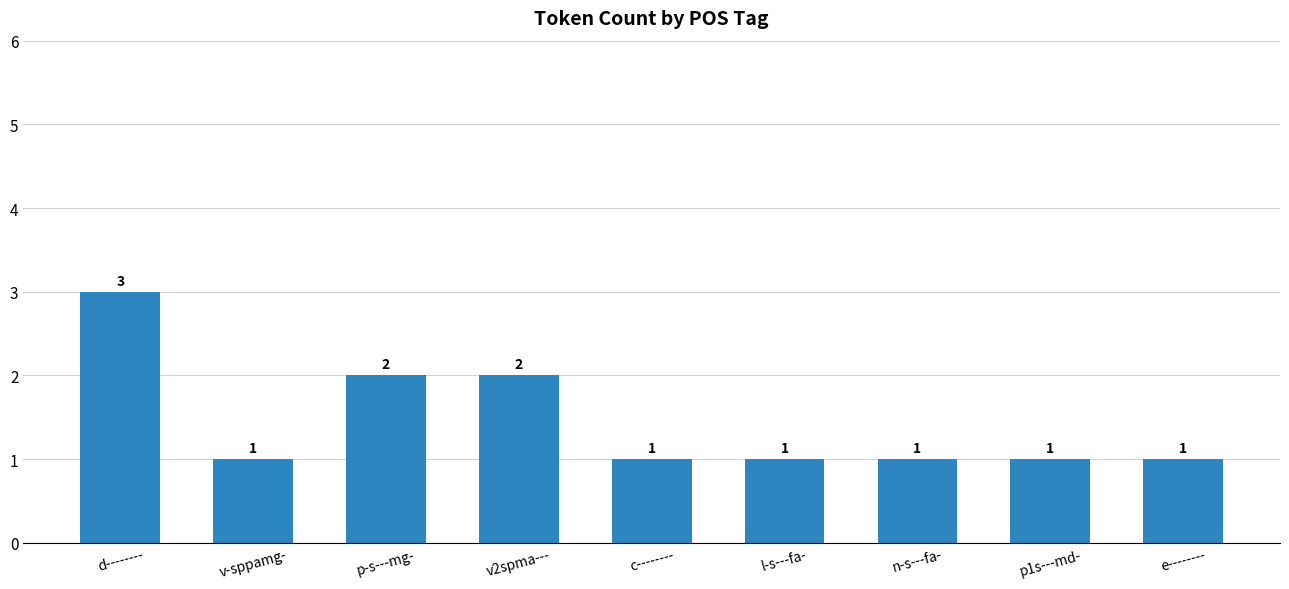

Is it true that the value at e-------- is 1?

True